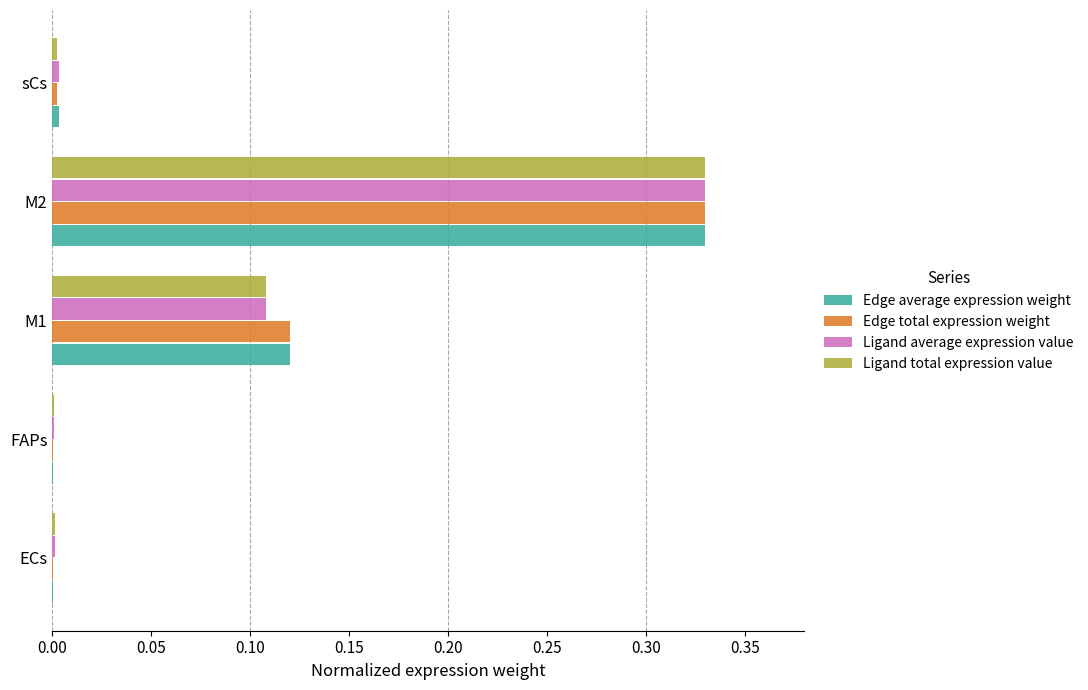

At which label does Ligand total expression value reach its peak?

M2